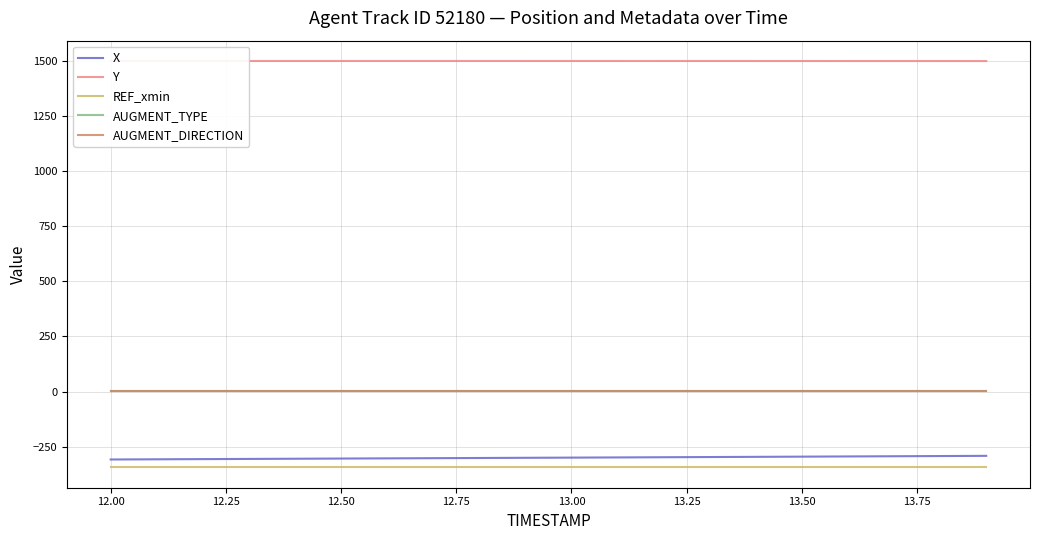

Does the chart display data point markers on the line(s)?

No